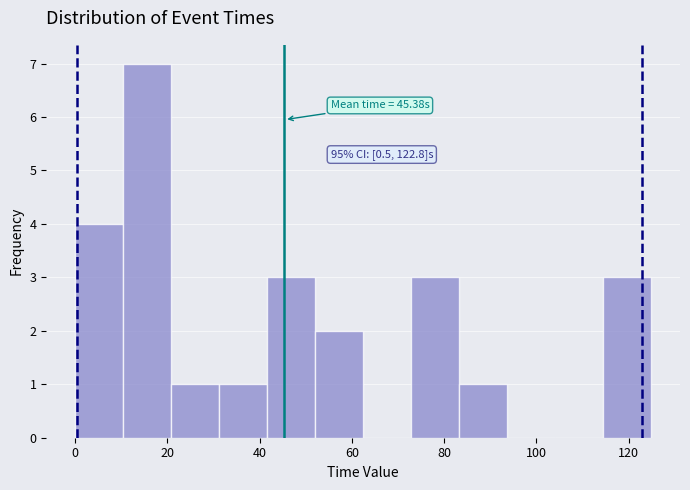

Which range on the x-axis has the tallest bar?

10 to 20